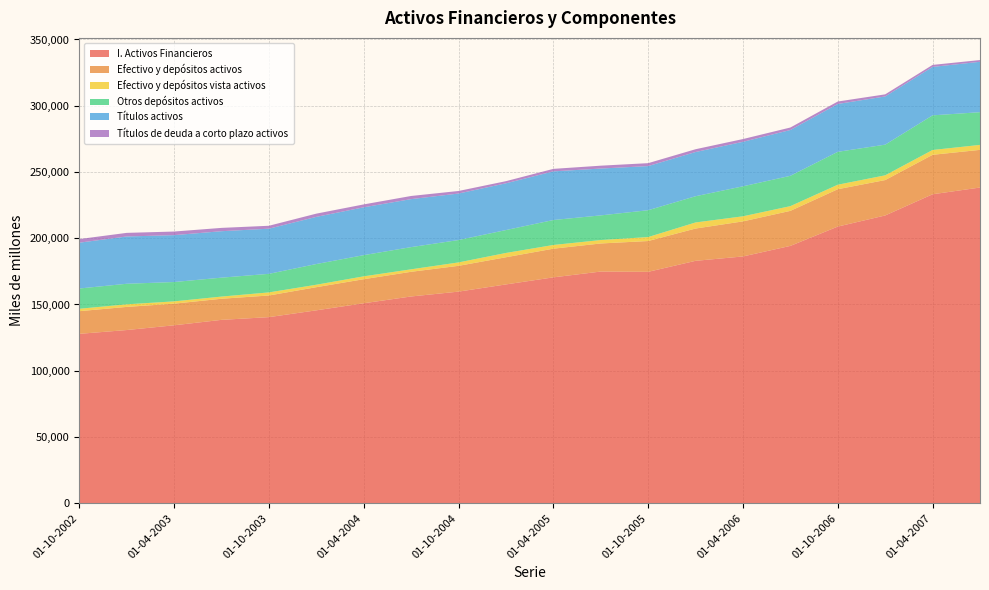

Reading right to left, what are all the values shown in this chart?

I. Activos Financieros: 238274	233192	217195	208805	194235	186260	182959	174655	174864	170486	165148	159719	156059	150934	145598	140461	138411	134306	130723	127857
Efectivo y depósitos activos: 28429	29778	26717	28208	26440	26468	24373	23248	21193	21635	20513	19462	18624	18156	17467	16337	15926	16327	17461	17106
Efectivo y depósitos vista activos: 3739	3642	3578	3384	3552	3835	4582	2988	2590	2796	3235	2576	1873	2169	1852	2332	1639	1735	1942	1820
Otros depósitos activos: 24690	26137	23139	24824	22889	22632	19792	20260	18603	18838	17278	16886	16750	15988	15615	14005	14287	14592	15520	15286
Títulos activos: 38038	36548	36377	36121	34577	33579	33360	33301	35347	36720	35284	35098	36220	36106	35596	34076	35049	35379	35682	34584
Títulos de deuda a corto plazo activos: 1310	1524	1591	1847	1878	2087	2112	2219	2168	1883	1615	1931	2376	2180	2439	2205	2506	2720	2728	2736